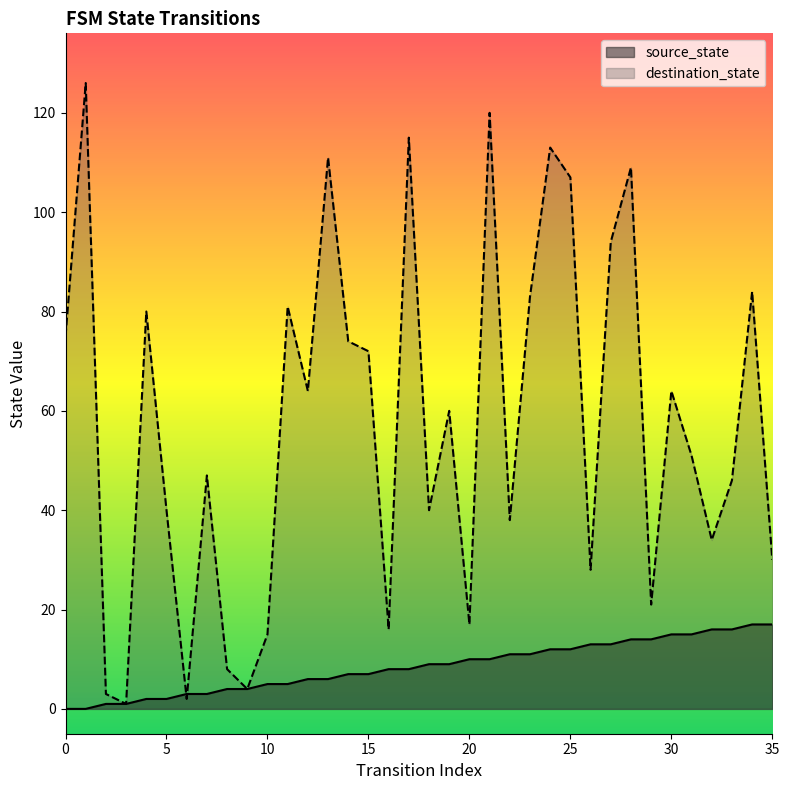

True or false: destination_state and source_state cross at least once.

True